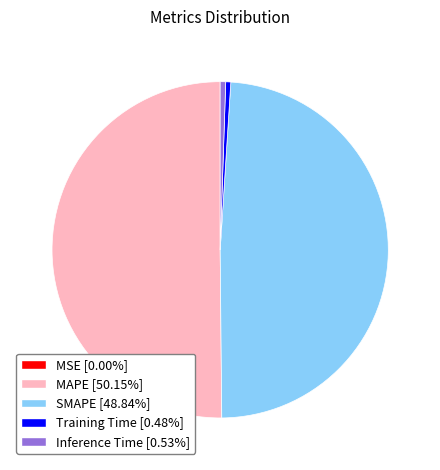

Which category accounts for the majority?

MAPE